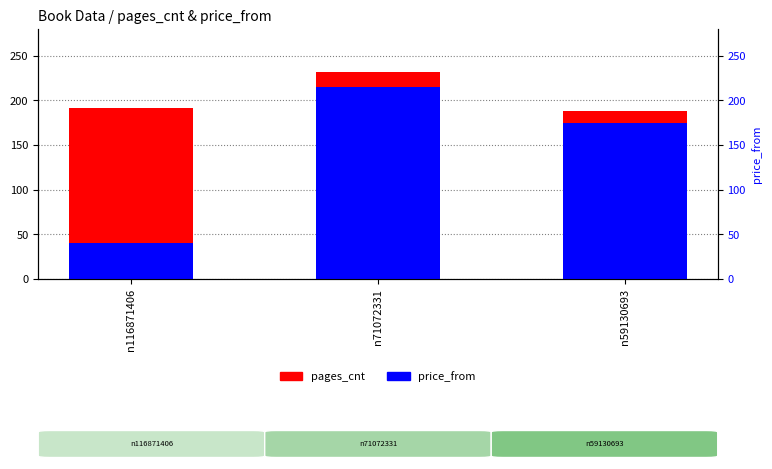

What is the average value of the pages_cnt series?

204